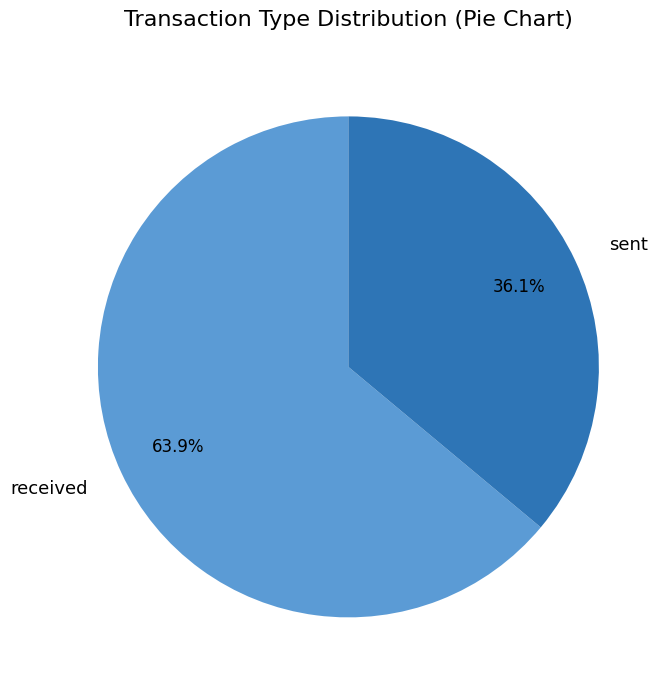

What percentage is the sent slice, to the nearest percent?

36%